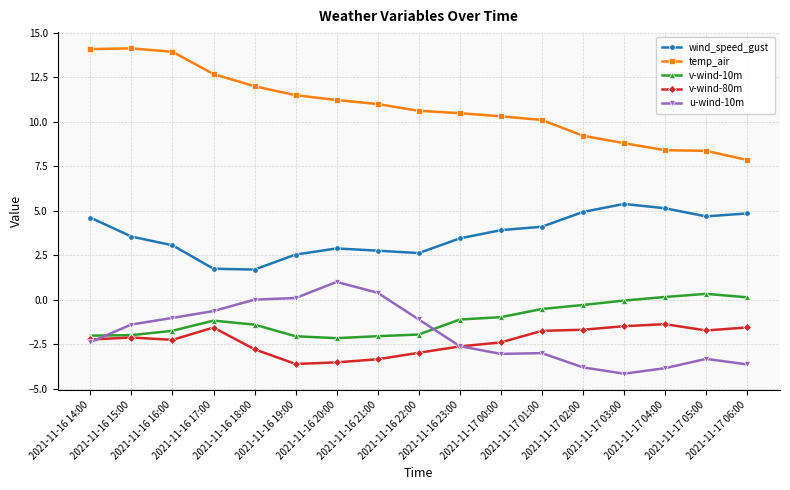

What is the smallest value displayed?

-4.2